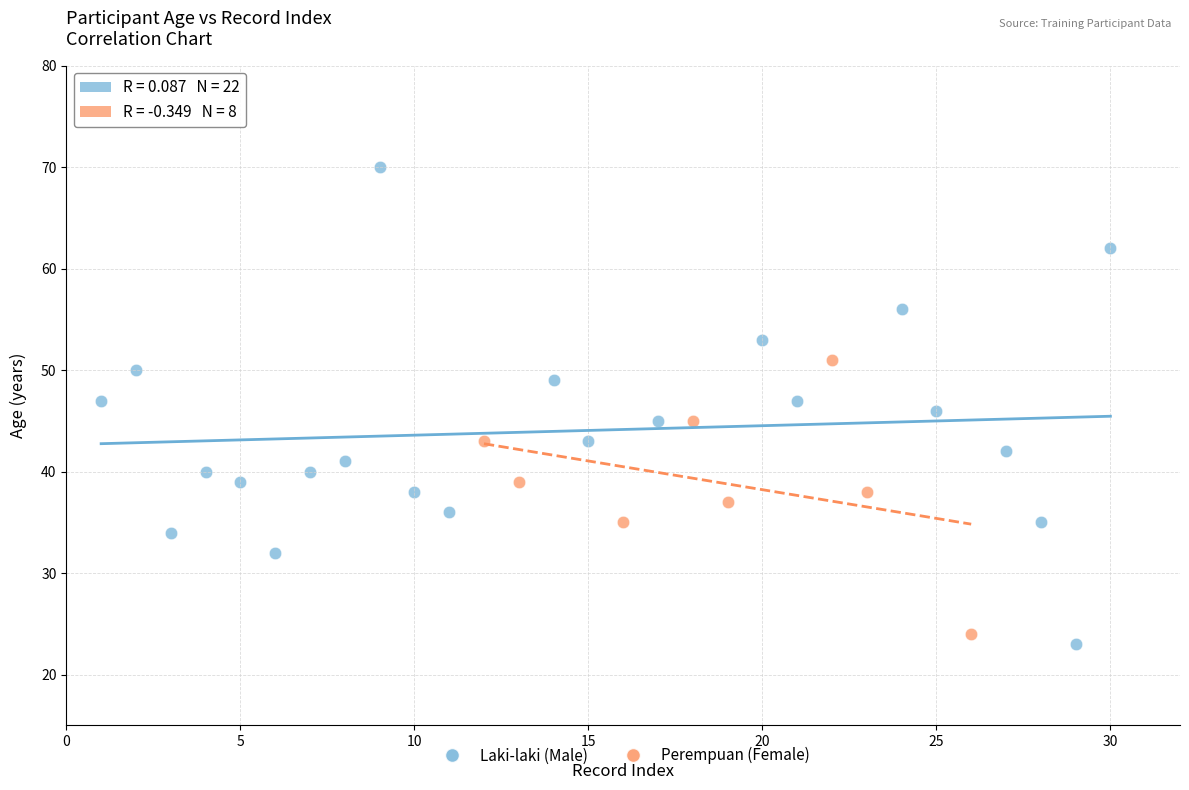

Which series has the largest Y range (max minus min)?

Laki-laki (Male)